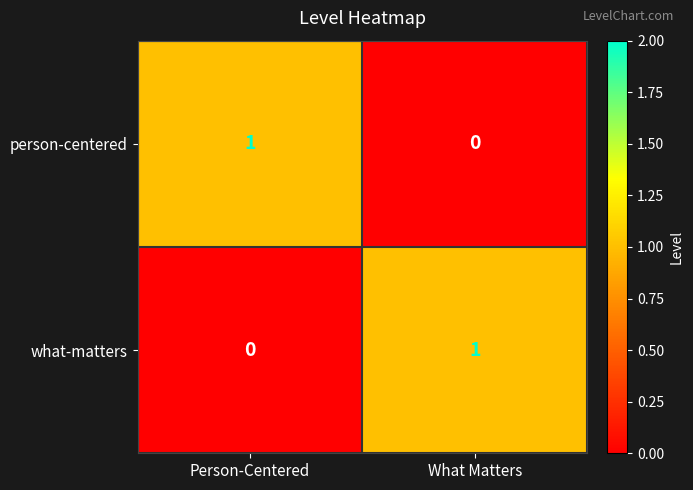

Is it true that what-matters equals -1 at Person-Centered?

False